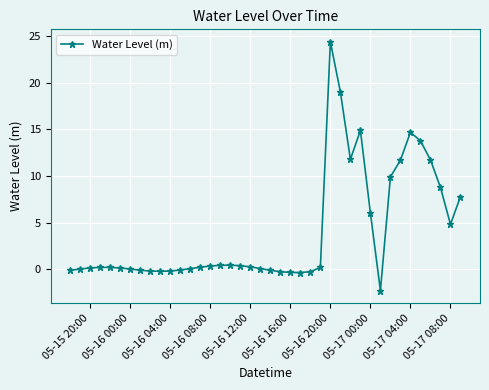

What is the value of the 32nd point from the left?

-2.3